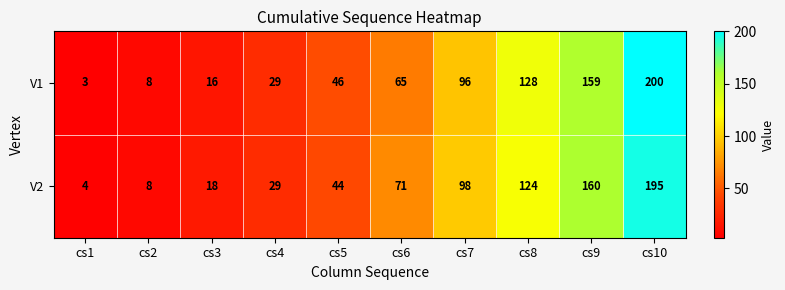

True or false: V1 has a value of 8 at cs2.

True